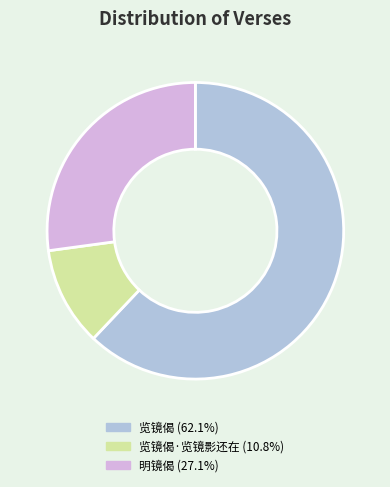

How many segments does this pie chart have?

3